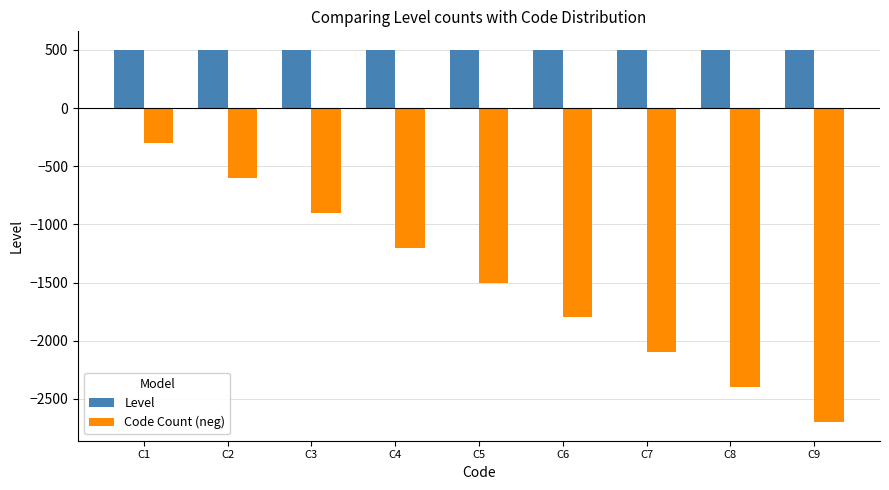

How many bars are there in total?

18